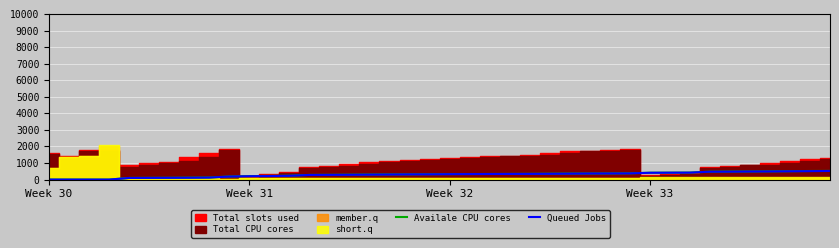

What is the sum of the Queued Jobs values at 31 and 13?

696